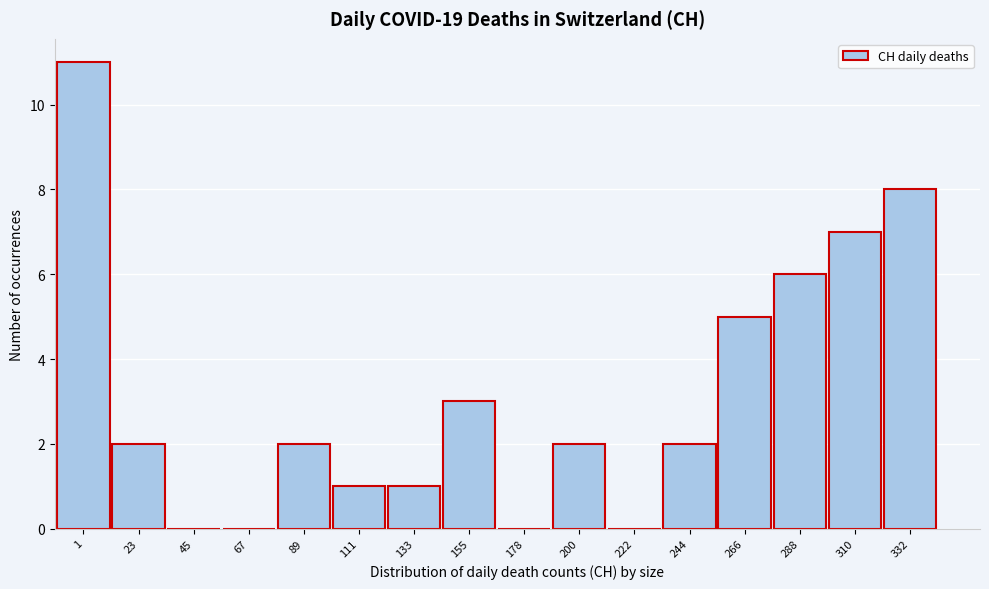

Reading left to right, transcribe all the data shown in this chart.

1=11	23=2	45=0	67=0	89=2	111=1	133=1	155=3	178=0	200=2	222=0	244=2	266=5	288=6	310=7	332=8